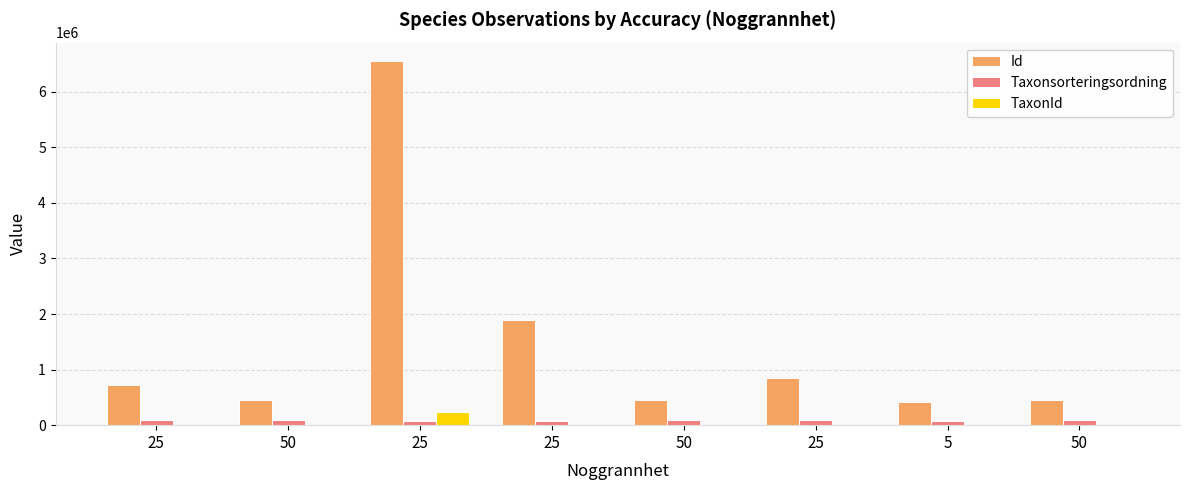

Is the value of TaxonId at 5 greater than the value of Taxonsorteringsordning at 50?

No